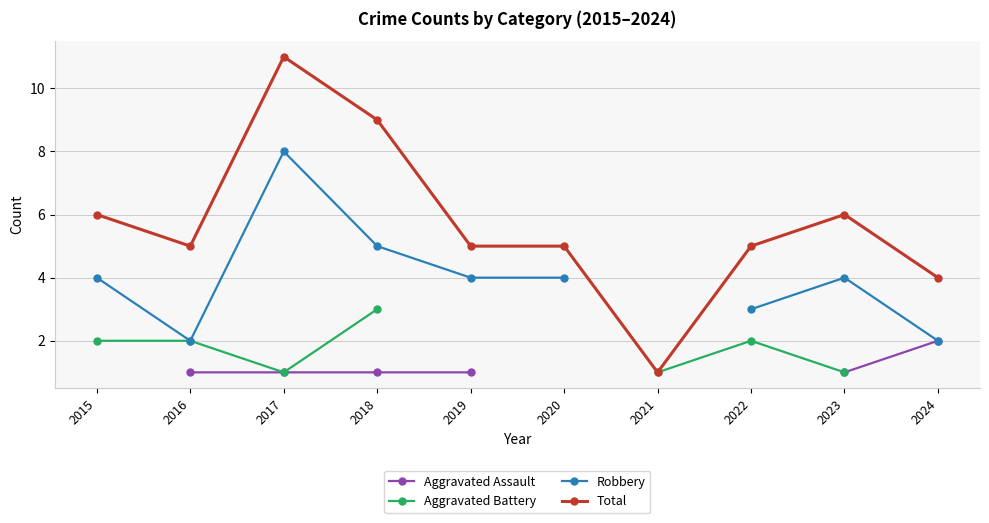

Rank the series at 2018 from lowest to highest value.

Aggravated Assault, Aggravated Battery, Robbery, Total